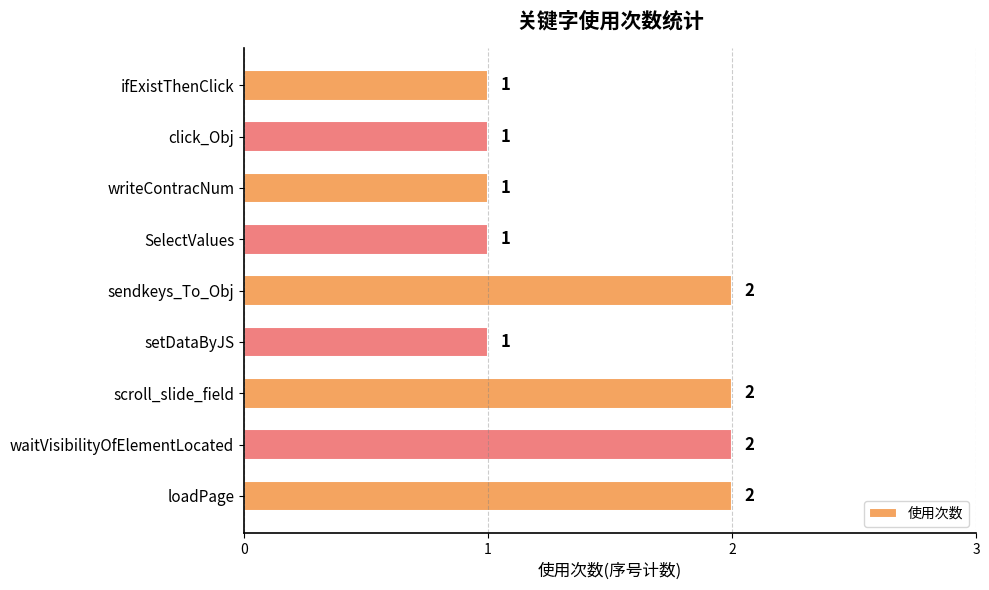

Count the values in the range 1 to 2.

9